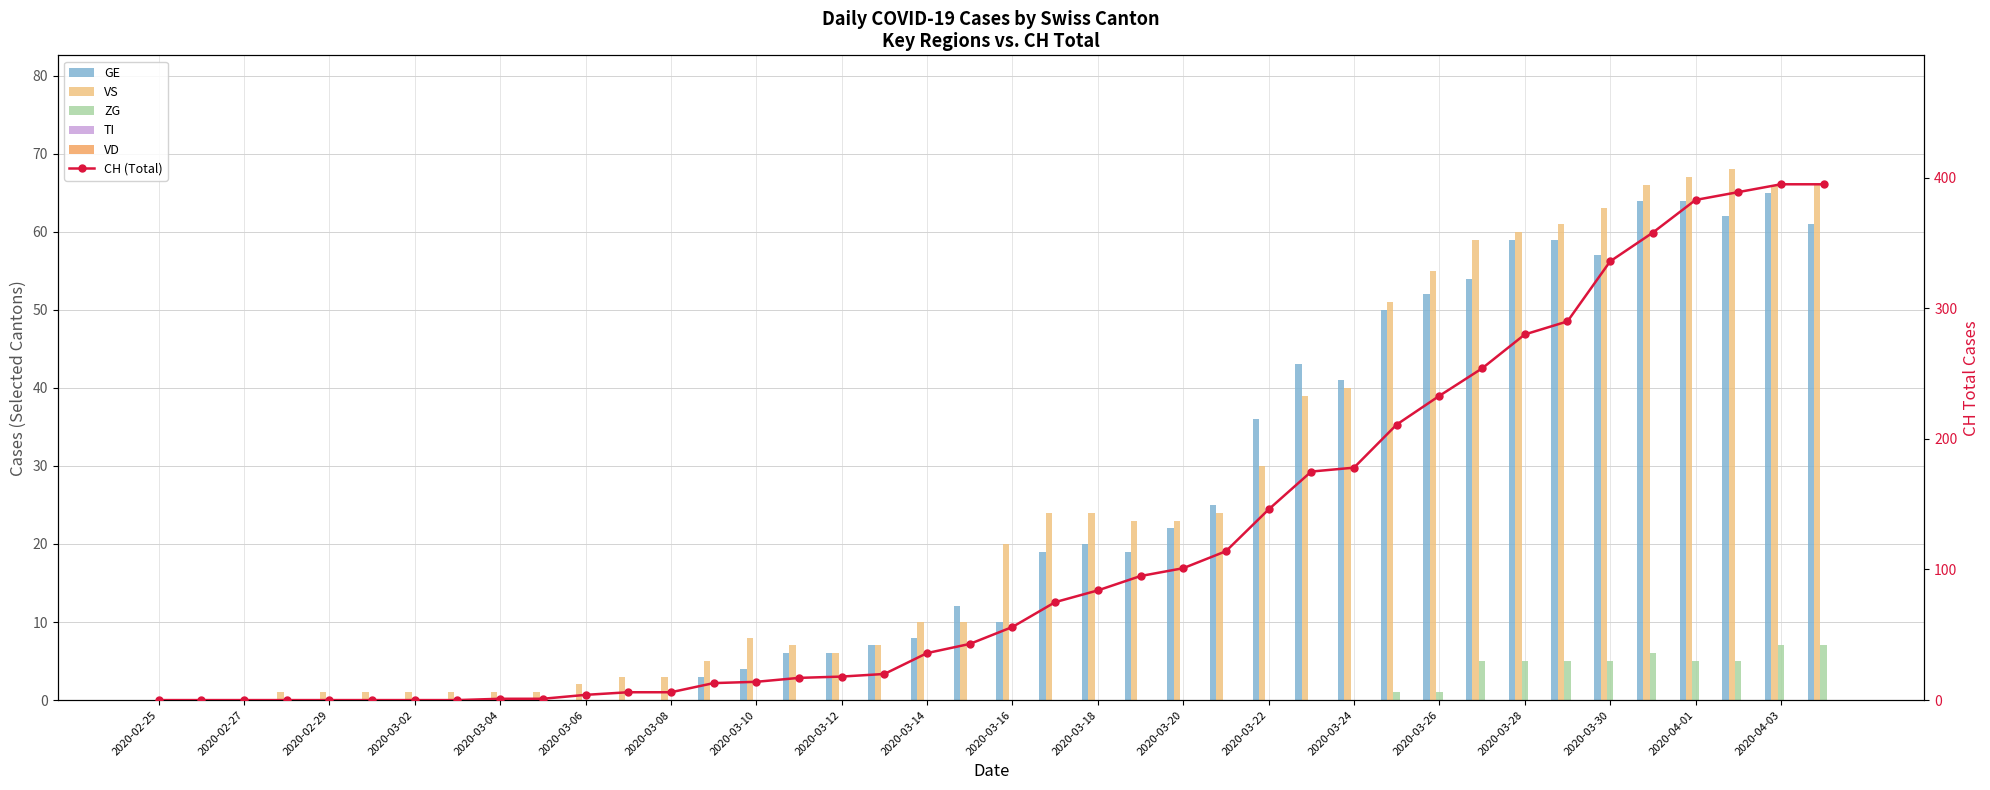

Is it true that ZG equals -4 at 2020-02-29?

False